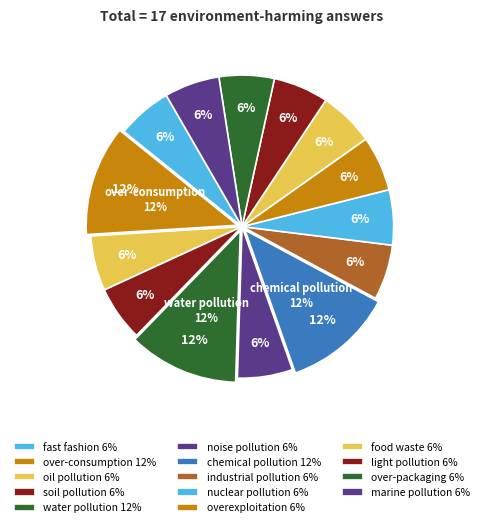

To the nearest percent, what percentage of the pie is nuclear pollution?

6%